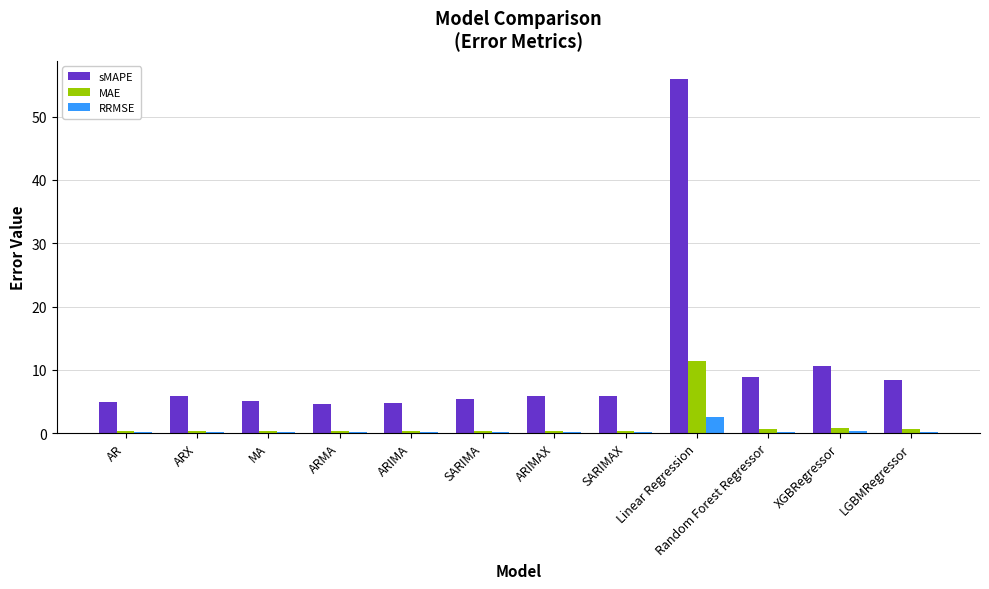

What value does the MAE series have at LGBMRegressor?

0.6